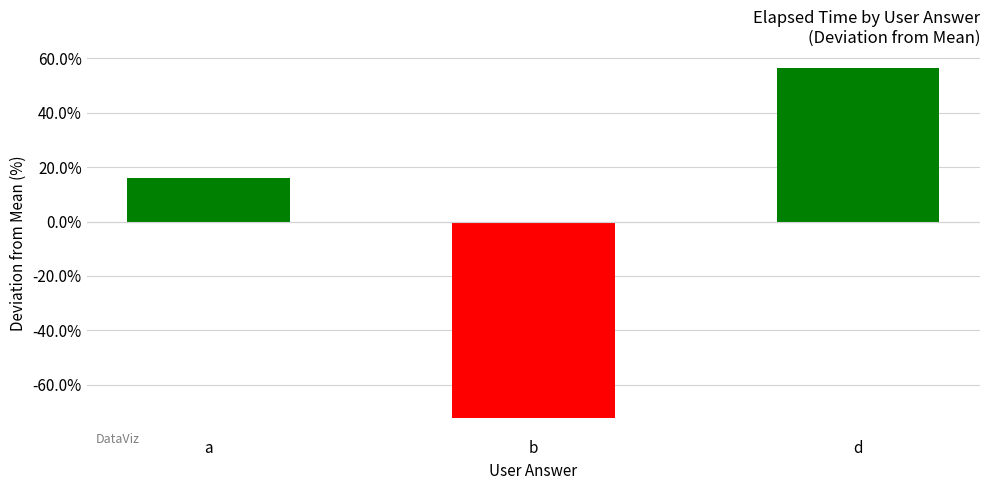

How many negative values are there?

1